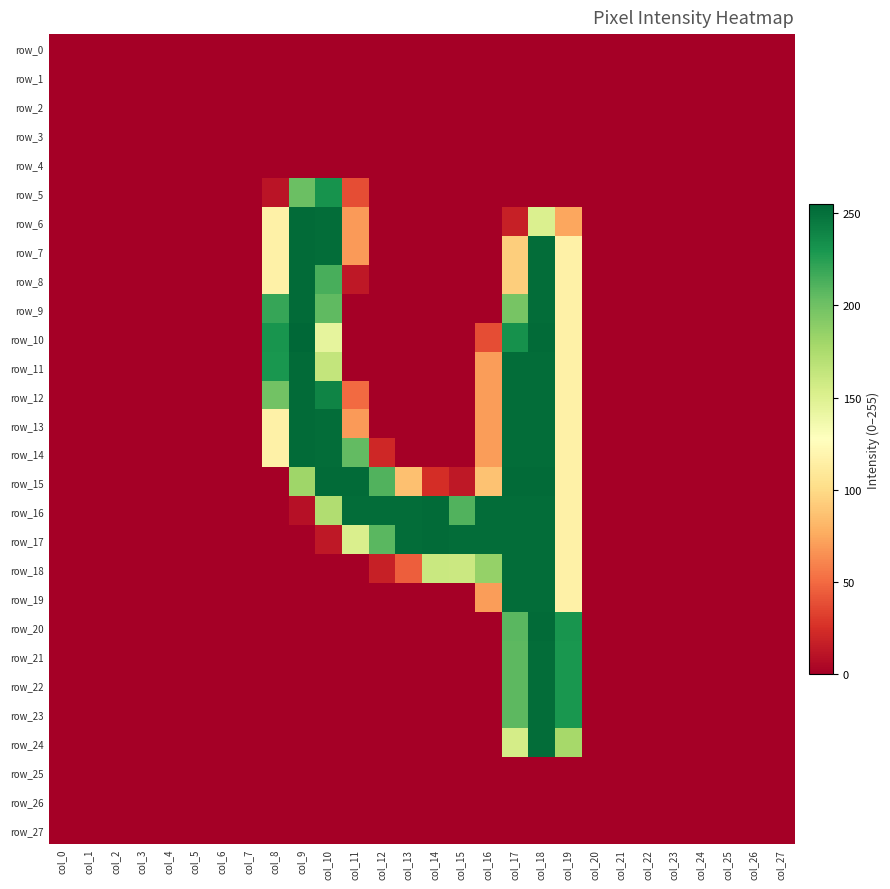

Reading left to right, extract all data points from this chart.

row_0: 0	0	0	0	0	0	0	0	0	0	0	0	0	0	0	0	0	0	0	0	0	0	0	0	0	0	0	0
row_1: 0	0	0	0	0	0	0	0	0	0	0	0	0	0	0	0	0	0	0	0	0	0	0	0	0	0	0	0
row_2: 0	0	0	0	0	0	0	0	0	0	0	0	0	0	0	0	0	0	0	0	0	0	0	0	0	0	0	0
row_3: 0	0	0	0	0	0	0	0	0	0	0	0	0	0	0	0	0	0	0	0	0	0	0	0	0	0	0	0
row_4: 0	0	0	0	0	0	0	0	0	0	0	0	0	0	0	0	0	0	0	0	0	0	0	0	0	0	0	0
row_5: 0	0	0	0	0	0	0	0	11	202	232	38	0	0	0	0	0	0	0	0	0	0	0	0	0	0	0	0
row_6: 0	0	0	0	0	0	0	0	116	253	252	69	0	0	0	0	0	17	151	74	0	0	0	0	0	0	0	0
row_7: 0	0	0	0	0	0	0	0	116	253	252	69	0	0	0	0	0	93	252	116	0	0	0	0	0	0	0	0
row_8: 0	0	0	0	0	0	0	0	116	253	214	13	0	0	0	0	0	93	252	116	0	0	0	0	0	0	0	0
row_9: 0	0	0	0	0	0	0	0	220	253	206	0	0	0	0	0	0	197	252	116	0	0	0	0	0	0	0	0
row_10: 0	0	0	0	0	0	0	0	231	255	144	0	0	0	0	0	38	233	253	116	0	0	0	0	0	0	0	0
row_11: 0	0	0	0	0	0	0	0	230	253	164	0	0	0	0	0	70	252	252	116	0	0	0	0	0	0	0	0
row_12: 0	0	0	0	0	0	0	0	199	253	240	50	0	0	0	0	70	252	252	116	0	0	0	0	0	0	0	0
row_13: 0	0	0	0	0	0	0	0	116	253	252	69	0	0	0	0	70	252	252	116	0	0	0	0	0	0	0	0
row_14: 0	0	0	0	0	0	0	0	116	253	252	205	21	0	0	0	70	252	252	116	0	0	0	0	0	0	0	0
row_15: 0	0	0	0	0	0	0	0	0	181	253	253	211	86	24	13	87	253	253	116	0	0	0	0	0	0	0	0
row_16: 0	0	0	0	0	0	0	0	0	9	173	252	252	252	253	211	252	252	252	116	0	0	0	0	0	0	0	0
row_17: 0	0	0	0	0	0	0	0	0	0	13	152	208	252	253	252	252	252	252	116	0	0	0	0	0	0	0	0
row_18: 0	0	0	0	0	0	0	0	0	0	0	0	17	45	161	160	185	252	252	116	0	0	0	0	0	0	0	0
row_19: 0	0	0	0	0	0	0	0	0	0	0	0	0	0	0	0	70	252	252	116	0	0	0	0	0	0	0	0
row_20: 0	0	0	0	0	0	0	0	0	0	0	0	0	0	0	0	0	208	253	231	0	0	0	0	0	0	0	0
row_21: 0	0	0	0	0	0	0	0	0	0	0	0	0	0	0	0	0	207	252	230	0	0	0	0	0	0	0	0
row_22: 0	0	0	0	0	0	0	0	0	0	0	0	0	0	0	0	0	207	252	230	0	0	0	0	0	0	0	0
row_23: 0	0	0	0	0	0	0	0	0	0	0	0	0	0	0	0	0	207	252	230	0	0	0	0	0	0	0	0
row_24: 0	0	0	0	0	0	0	0	0	0	0	0	0	0	0	0	0	155	252	178	0	0	0	0	0	0	0	0
row_25: 0	0	0	0	0	0	0	0	0	0	0	0	0	0	0	0	0	0	0	0	0	0	0	0	0	0	0	0
row_26: 0	0	0	0	0	0	0	0	0	0	0	0	0	0	0	0	0	0	0	0	0	0	0	0	0	0	0	0
row_27: 0	0	0	0	0	0	0	0	0	0	0	0	0	0	0	0	0	0	0	0	0	0	0	0	0	0	0	0